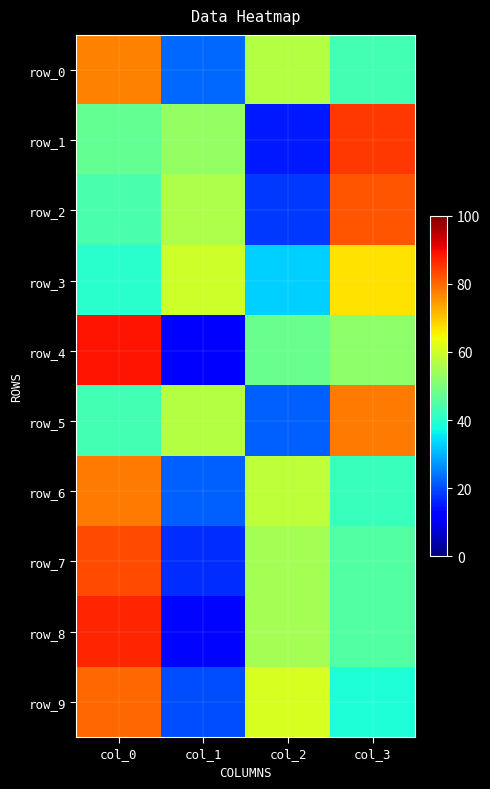

Is it true that row_3 equals 67 at col_3?

True